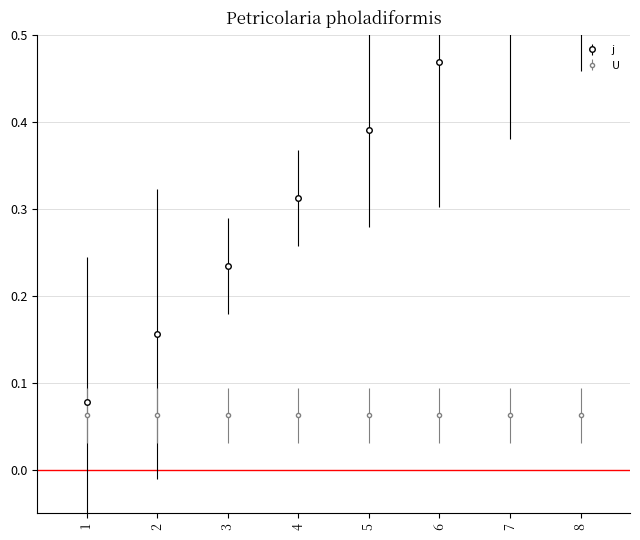

What is the value of the 6th bar from the left?

0.5